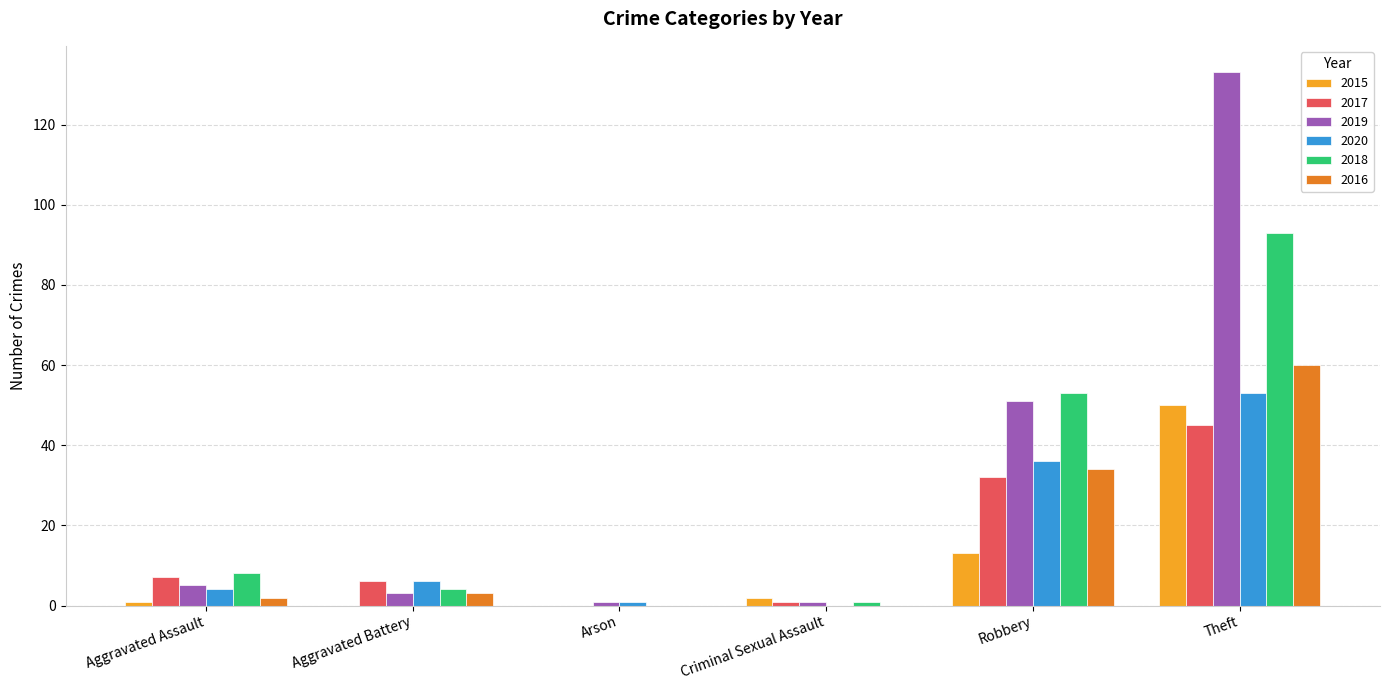

Is the value of 2019 at Theft greater than the value of 2015 at Aggravated Assault?

Yes